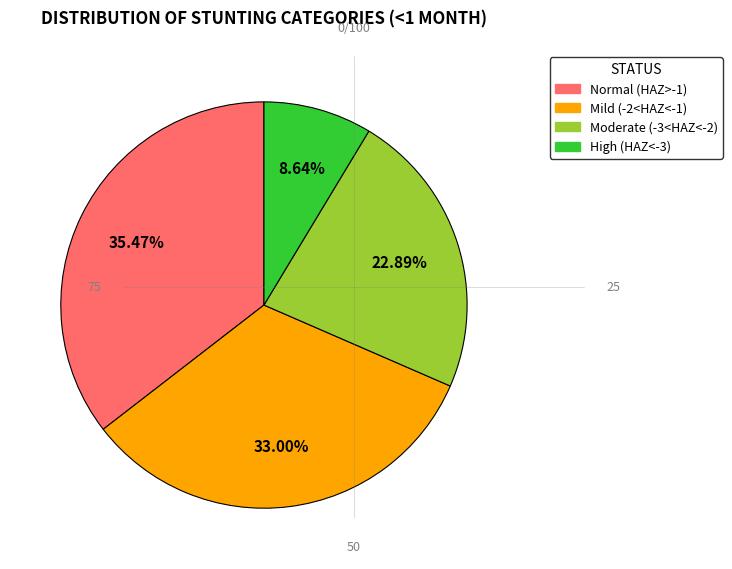

Is there a majority slice in this chart?

No